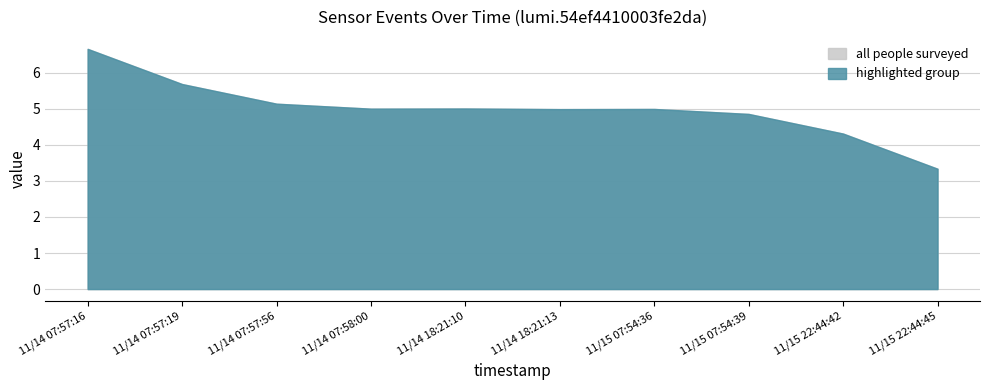

Does the chart have visible grid lines?

Yes